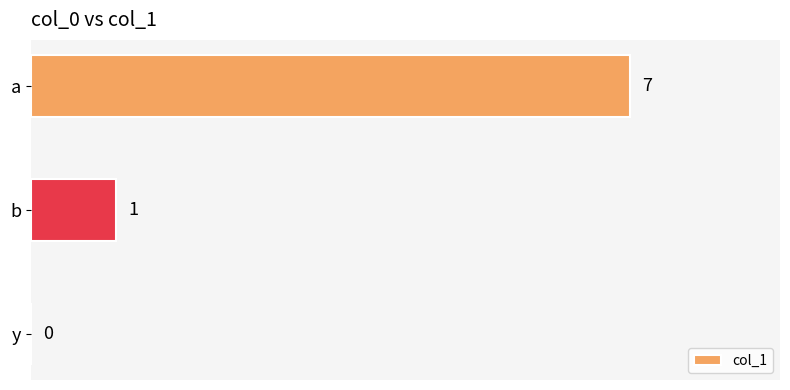

Which has a higher value, a or y?

a